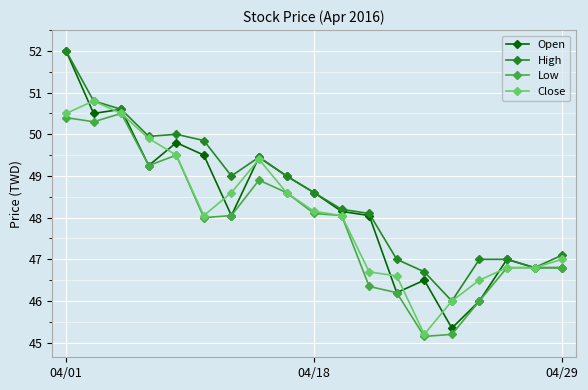

What is the difference between the maximum and minimum values in the High series?

6.0